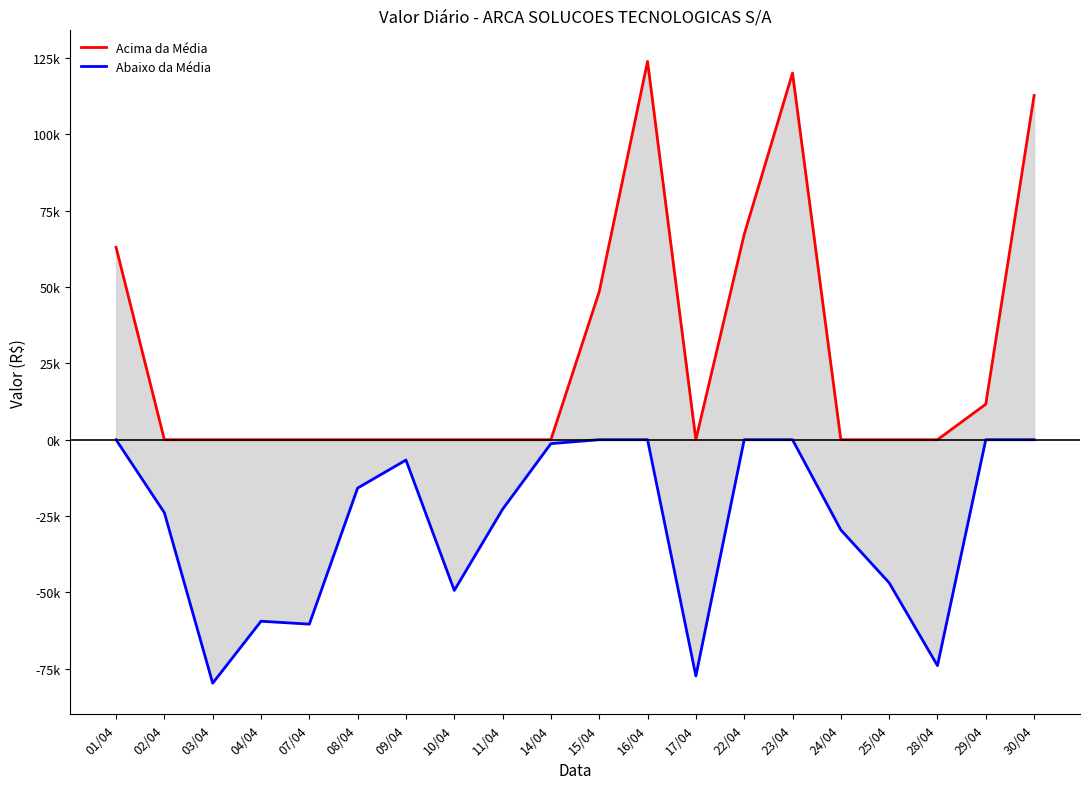

Rank the series by their average value, from lowest to highest.

Abaixo da Média, Acima da Média